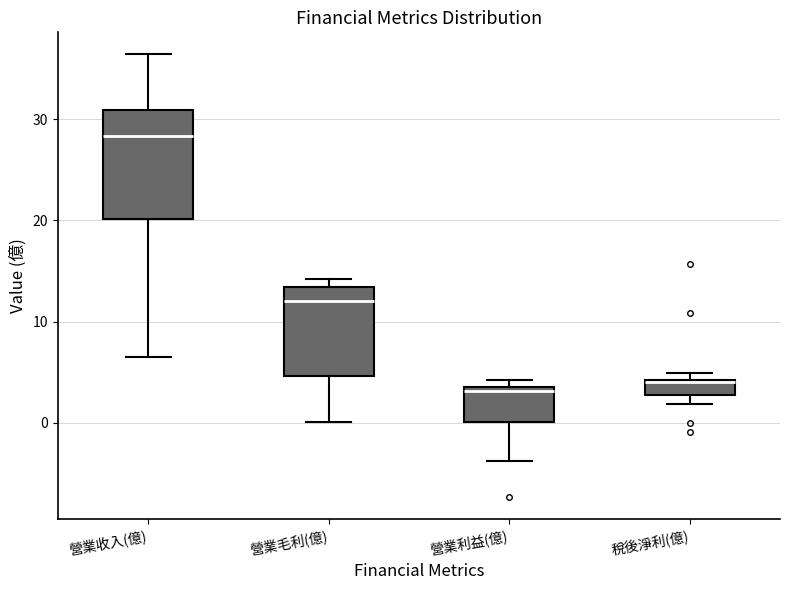

Where is the lower edge of the box for 稅後淨利(億) on the y-axis? The values are not printed on the chart, so give them approximately, as read against the axis.

3